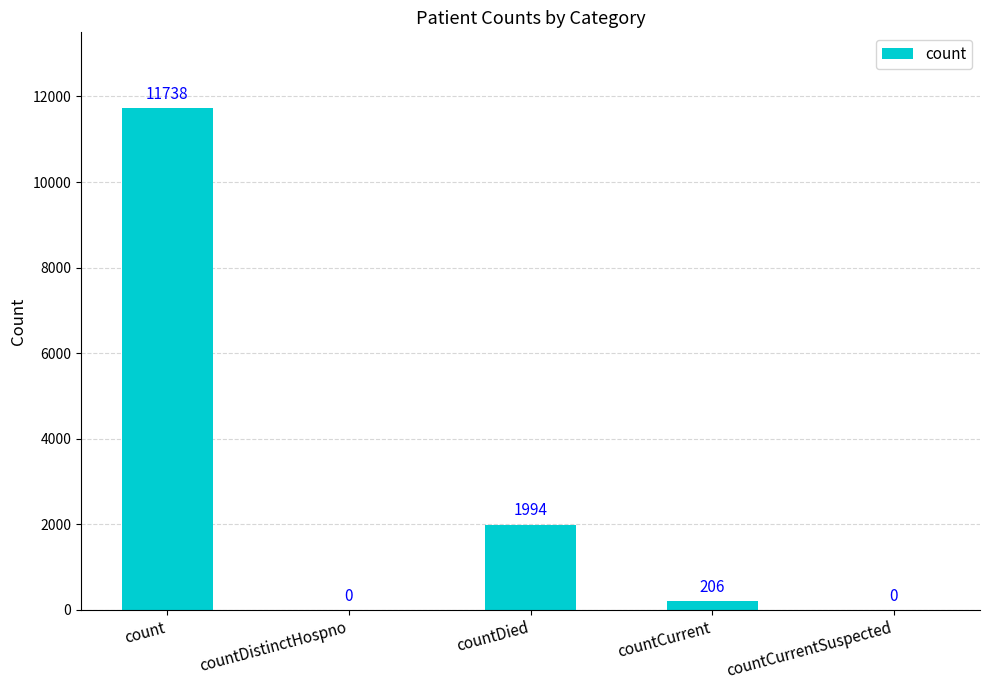

What is the difference between the values at countCurrentSuspected and count?

11738